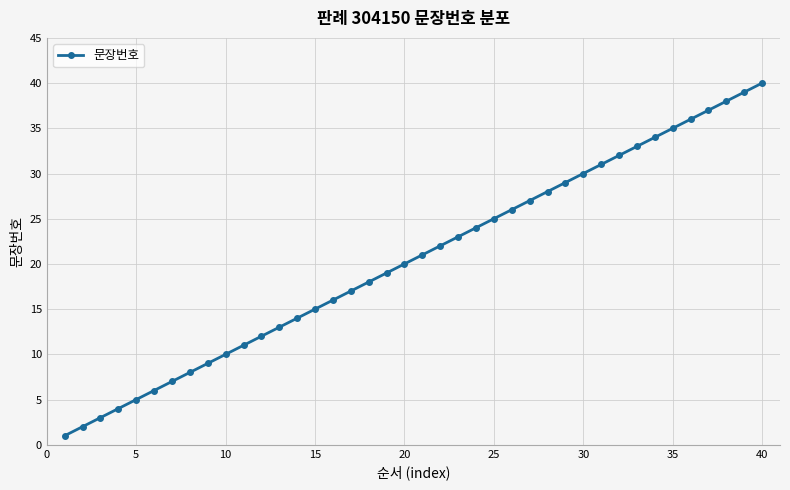

True or false: there are more than 0 points higher than both neighbors.

False